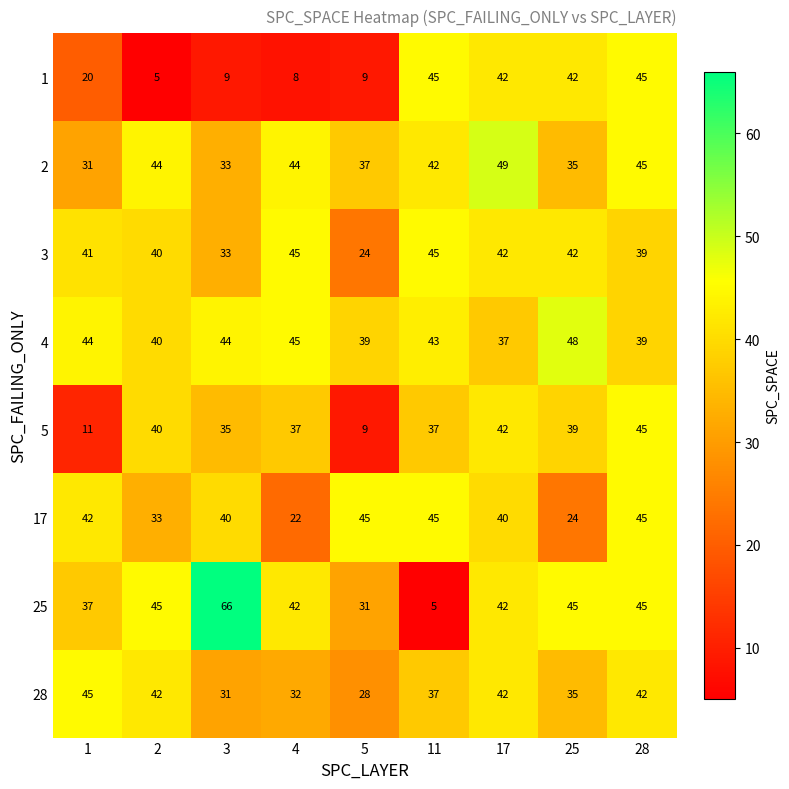

Which series changed the most between 2 and 5?

5